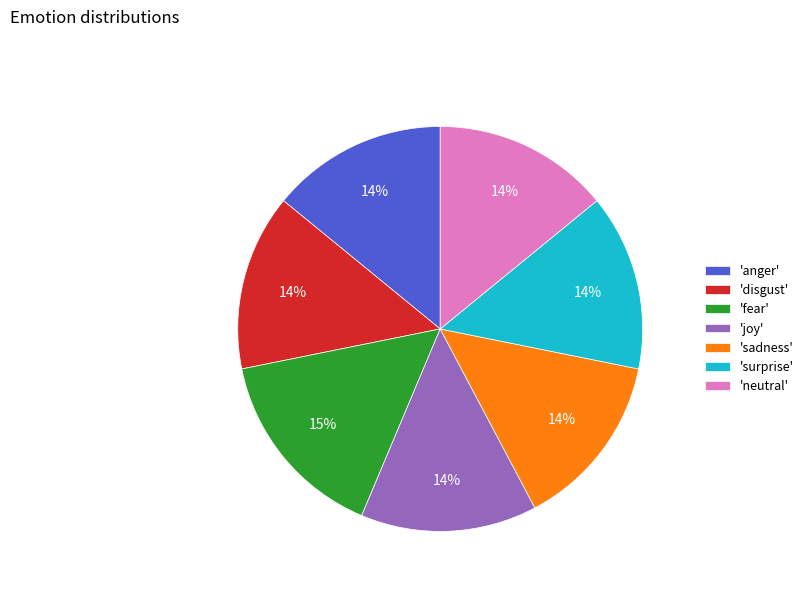

To the nearest percent, what is the difference between the largest and smallest slice percentages?

1%